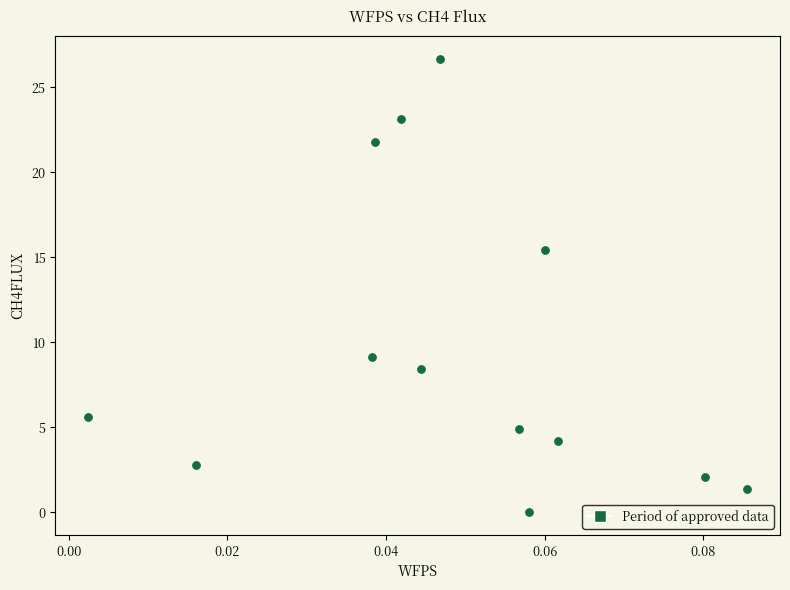

What Y value in the scatter plot is closest to 13?

15.4